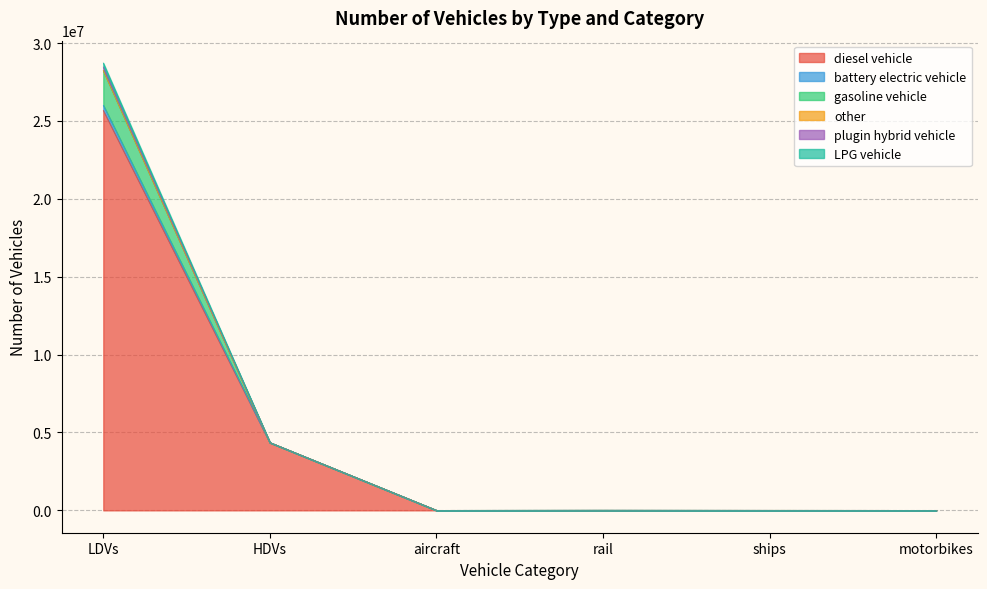

What is the maximum value for diesel vehicle?

25675428.3